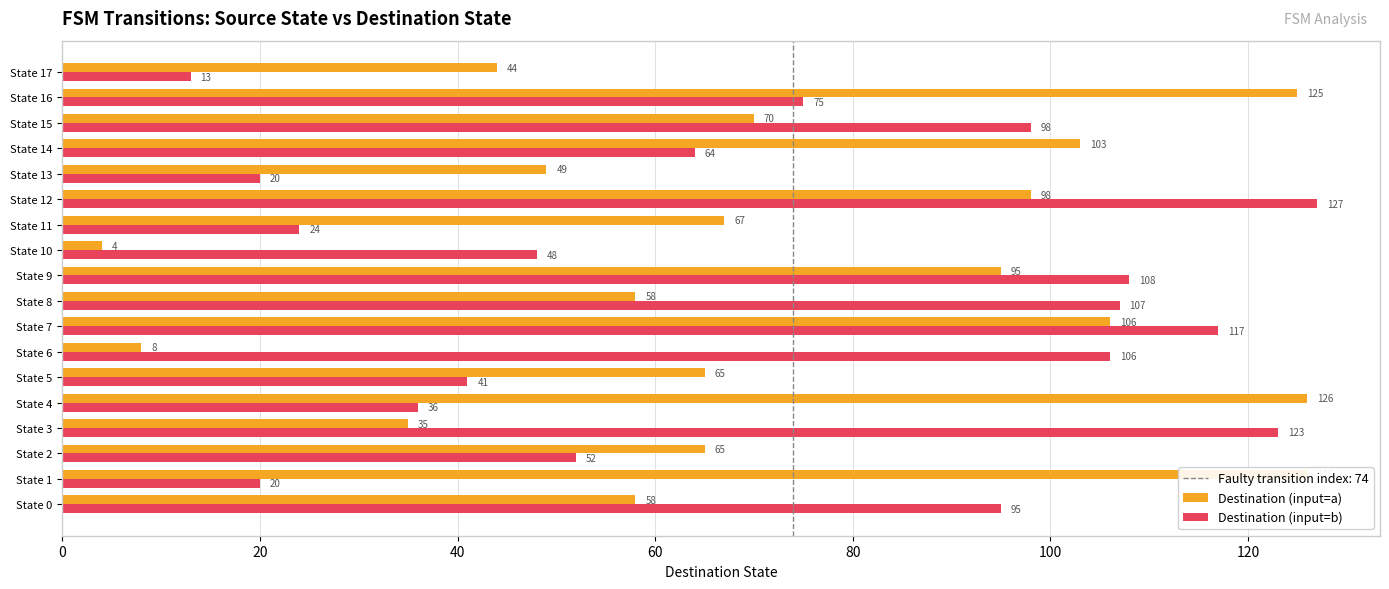

Between State 1 and State 9, which series saw the biggest shift?

Destination (input=b)